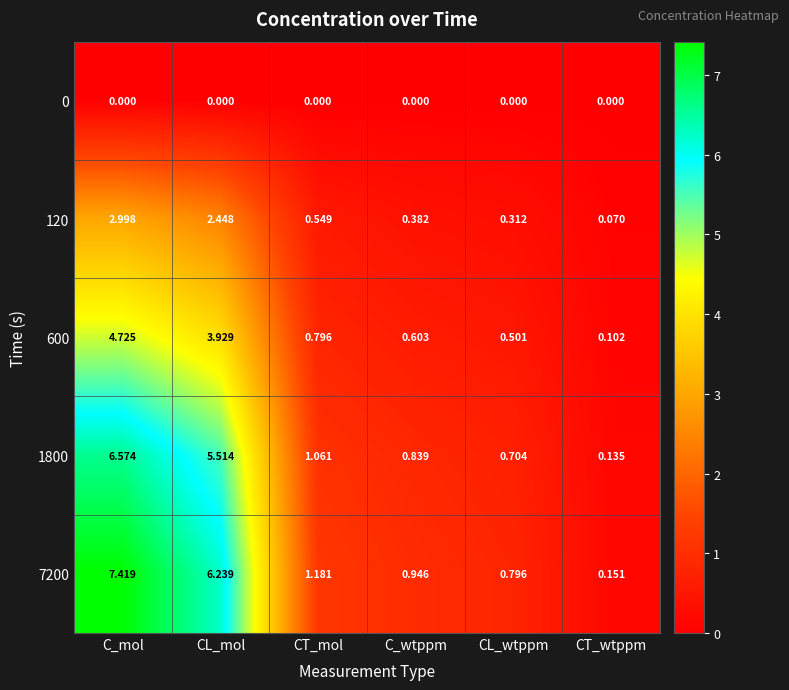

At which category is the sum across all series the highest?

C_mol